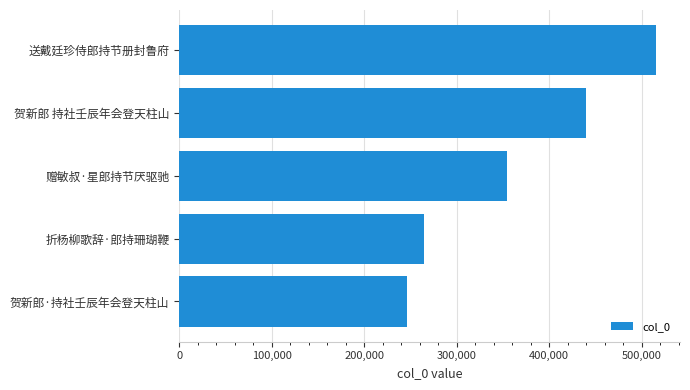

Is it true that the value at 送戴廷珍侍郎持节册封鲁府 is 515636?

True